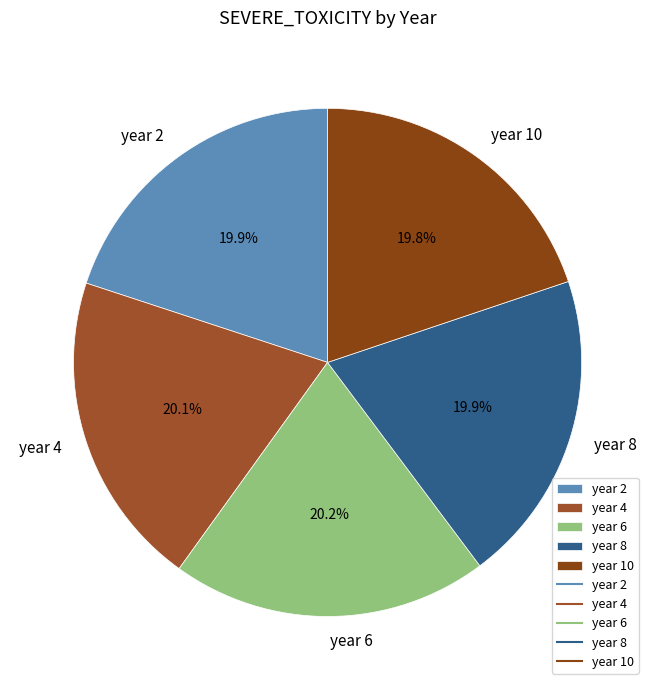

What percentage is the year 4 slice, to the nearest percent?

20%